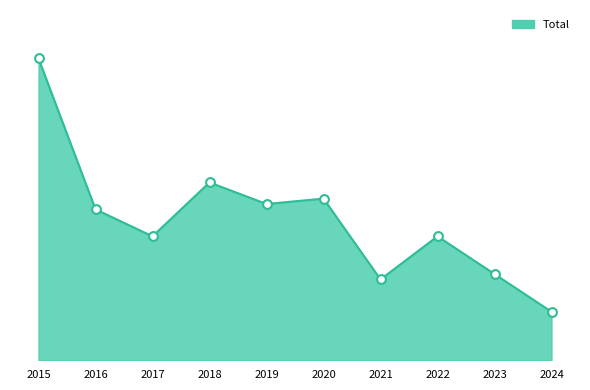

What is the change in value from 2016 to 2019?

+1